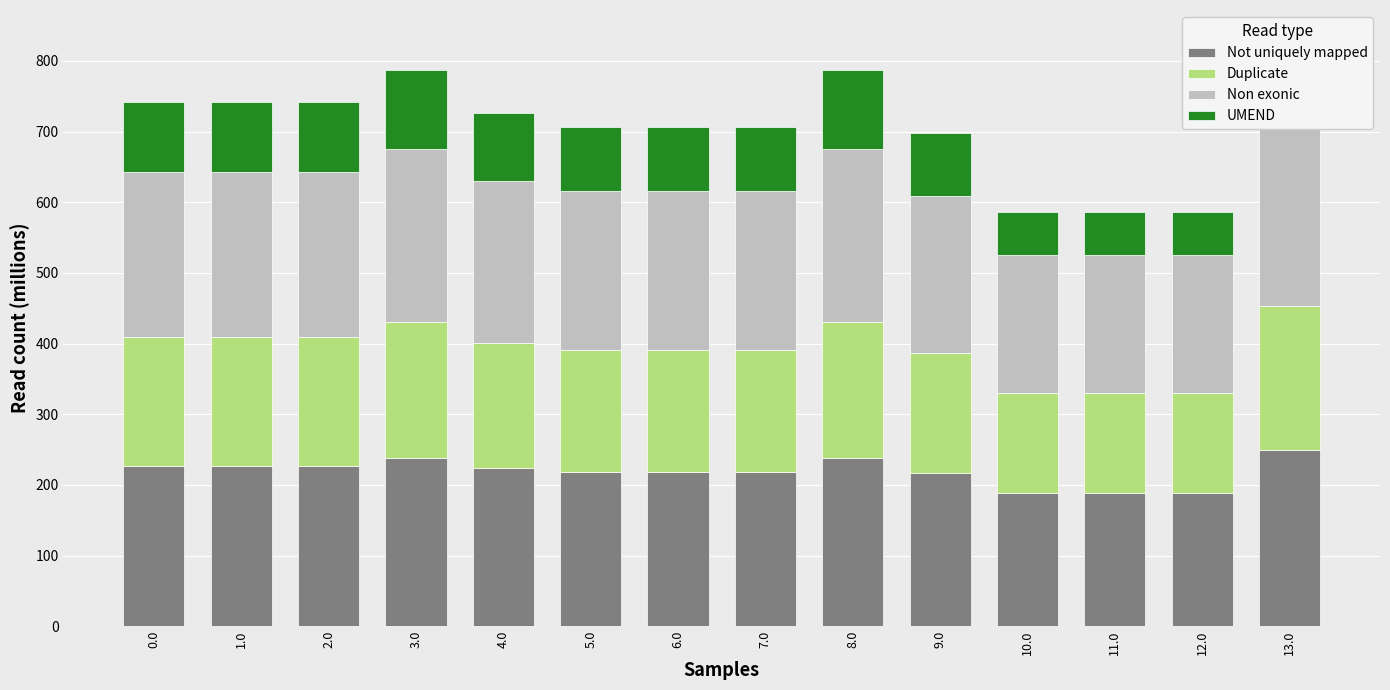

Count the number of categories in the chart.

14